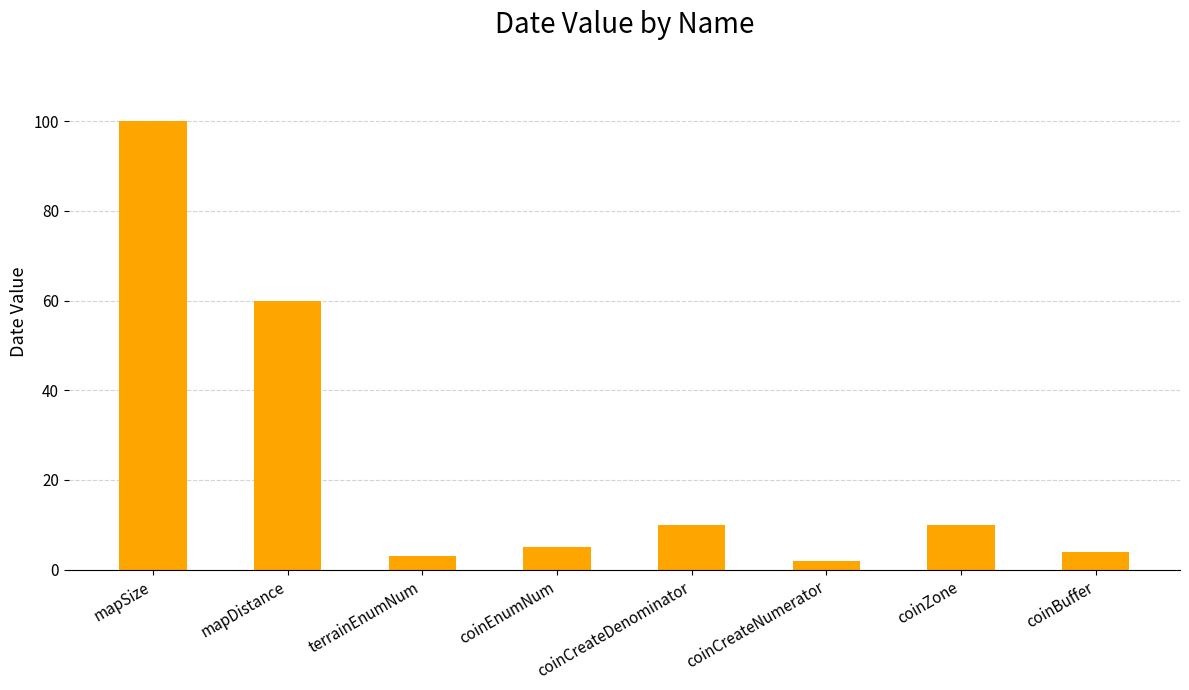

What is the smallest value displayed?

2